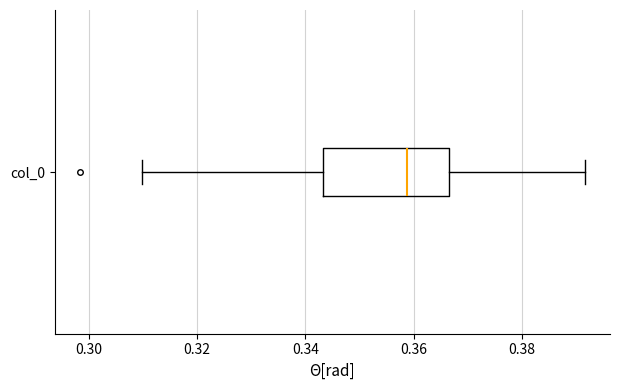

Where does the left whisker of the box for col_0 end on the x-axis? The values are not printed on the chart, so give them approximately, as read against the axis.

0.310